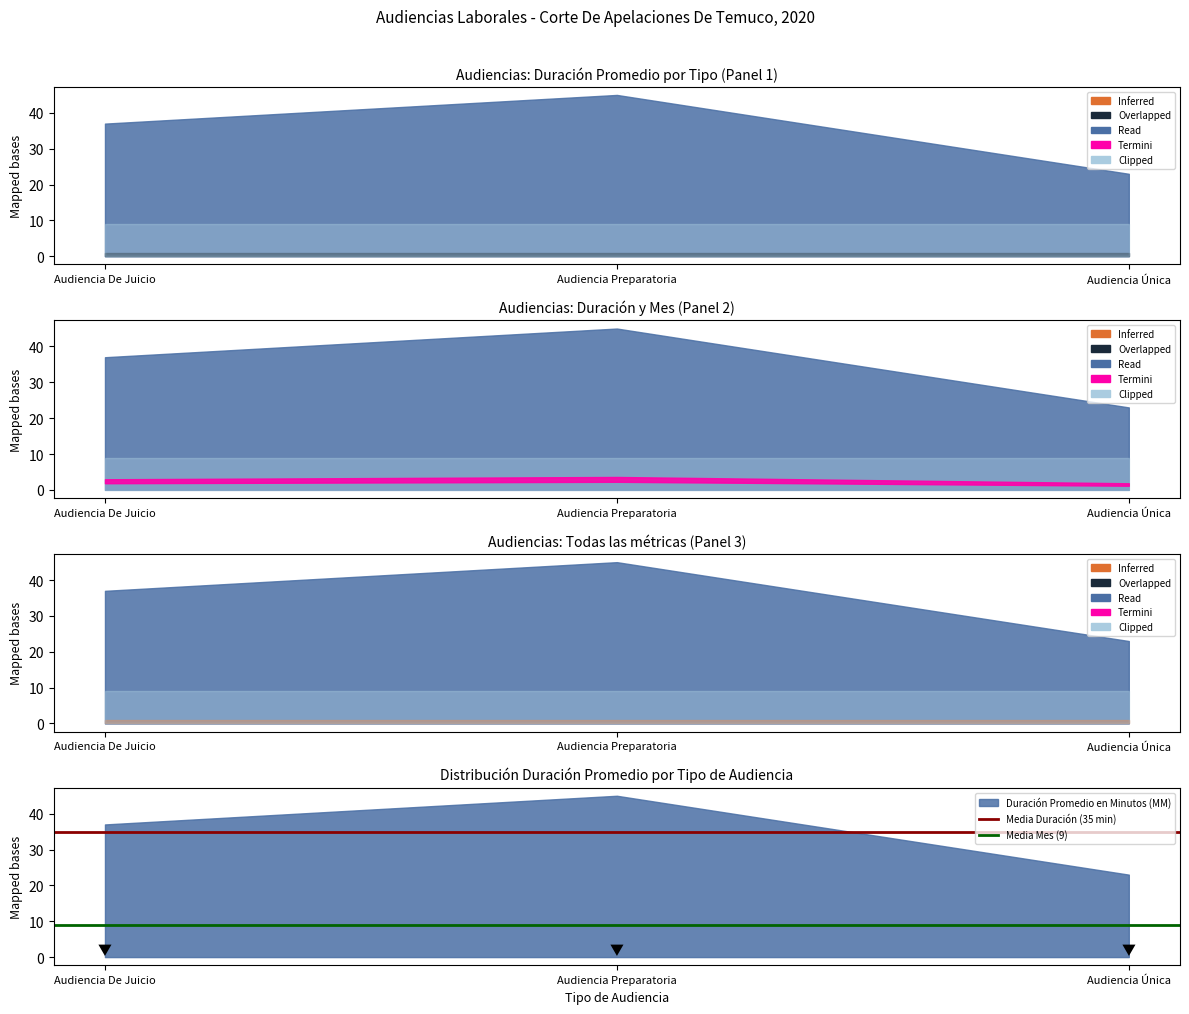

What is the label of the 1st point from the left?

Audiencia De Juicio